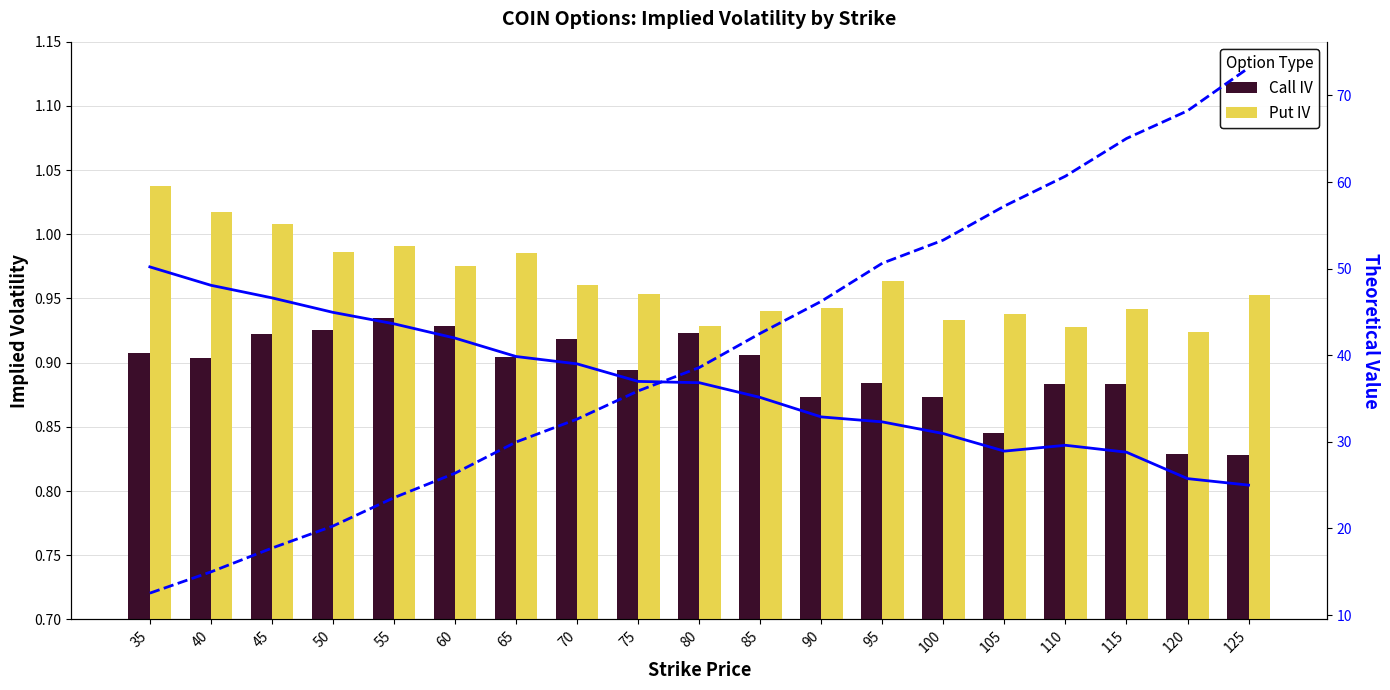

At 120, list the series in order from smallest to largest.

Call IV, Put IV, Call Theo, Put Theo